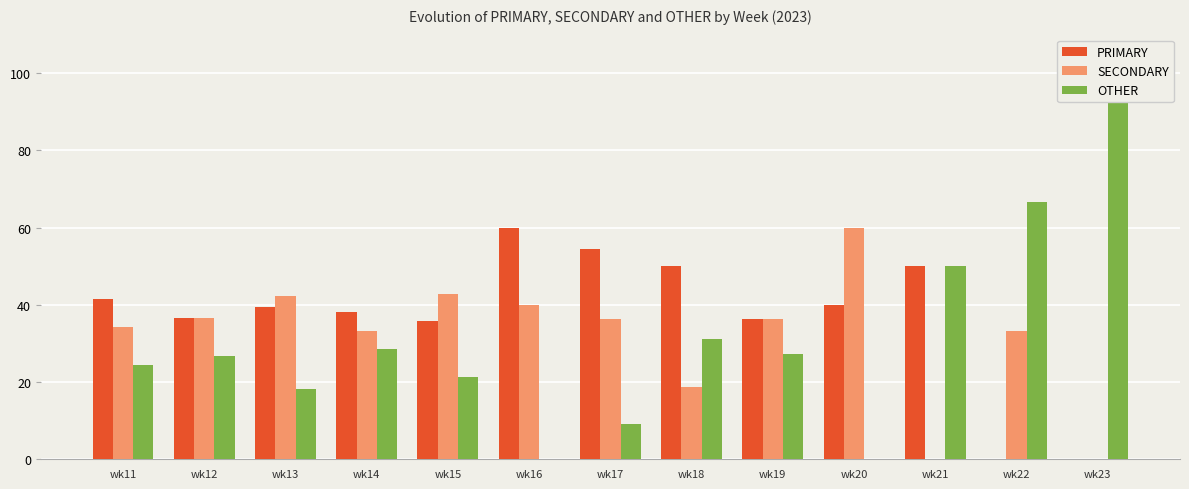

What is the difference between the second highest and second lowest values in the OTHER series?

66.7